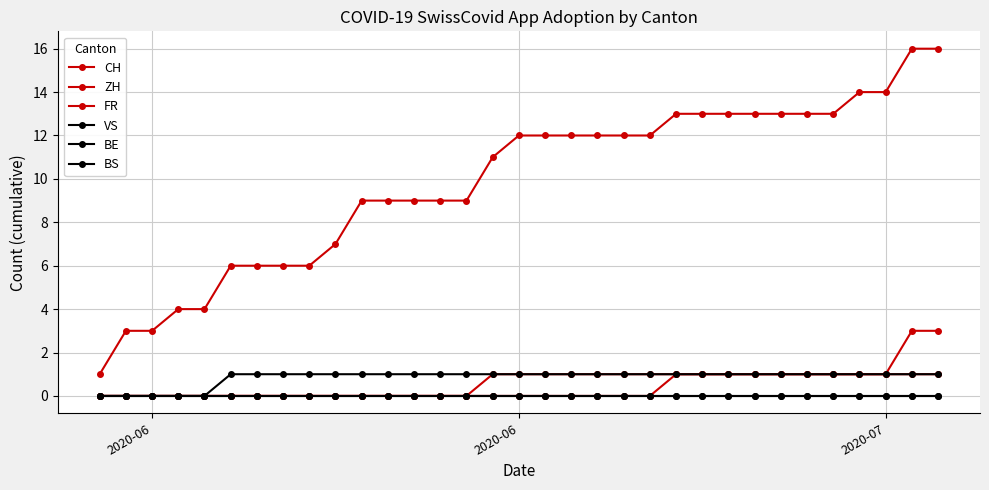

True or false: BE and BS intersect in this chart.

False